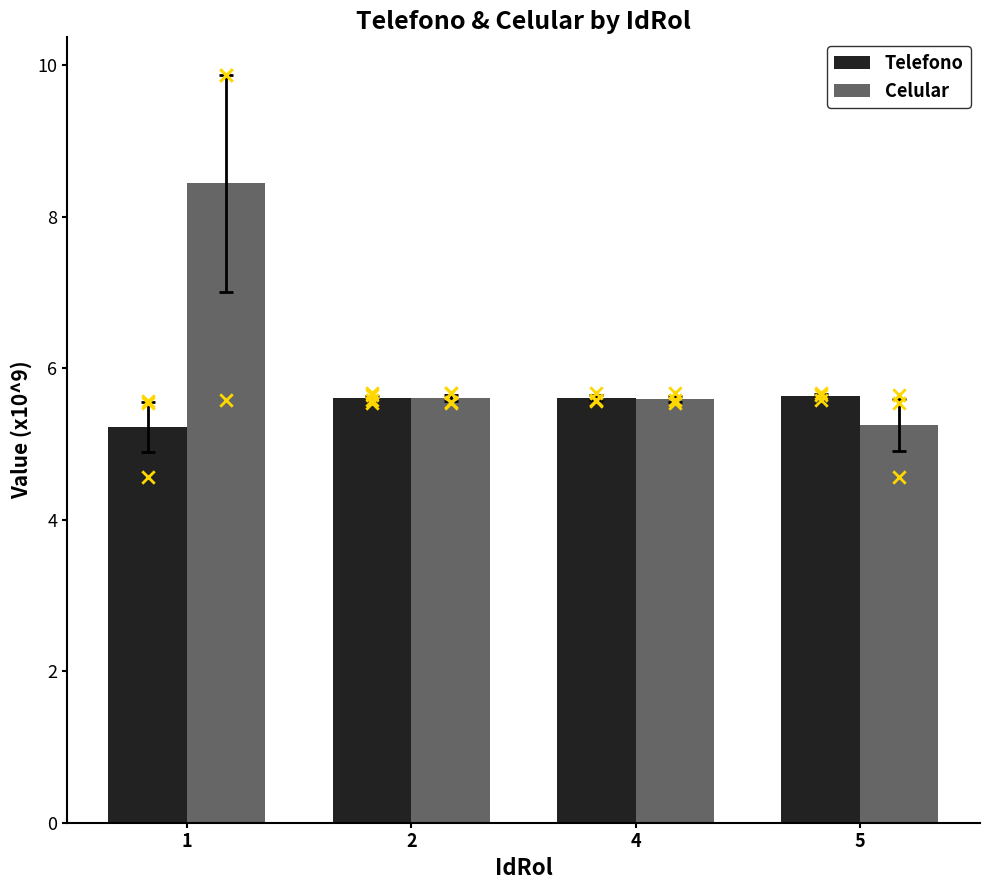

What are all the series names shown in the legend?

Telefono, Celular